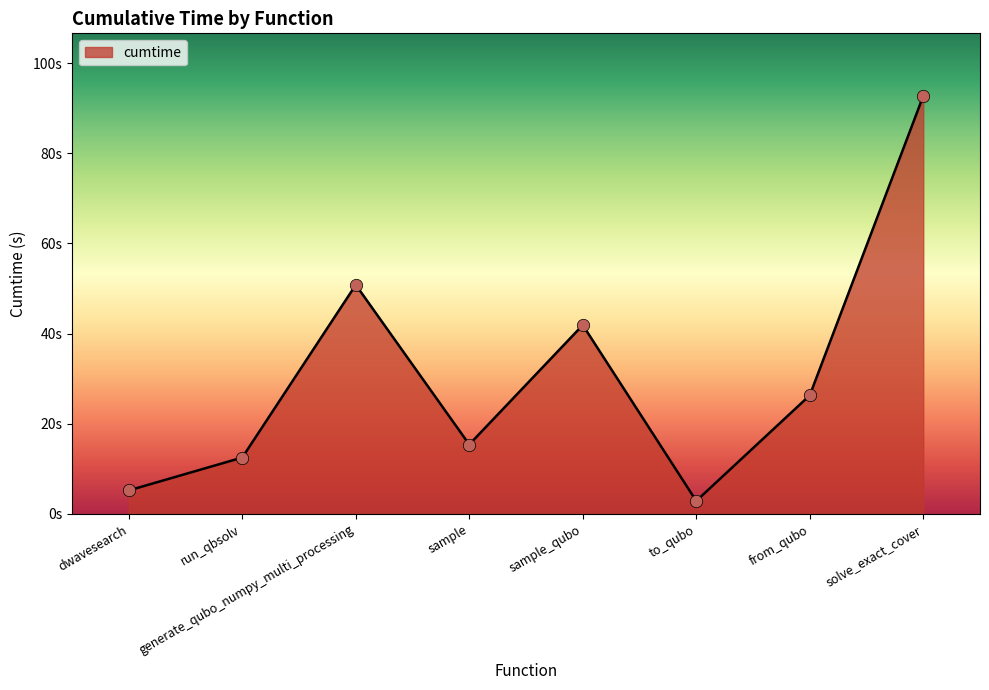

Which has a higher value, generate_qubo_numpy_multi_processing or sample?

generate_qubo_numpy_multi_processing